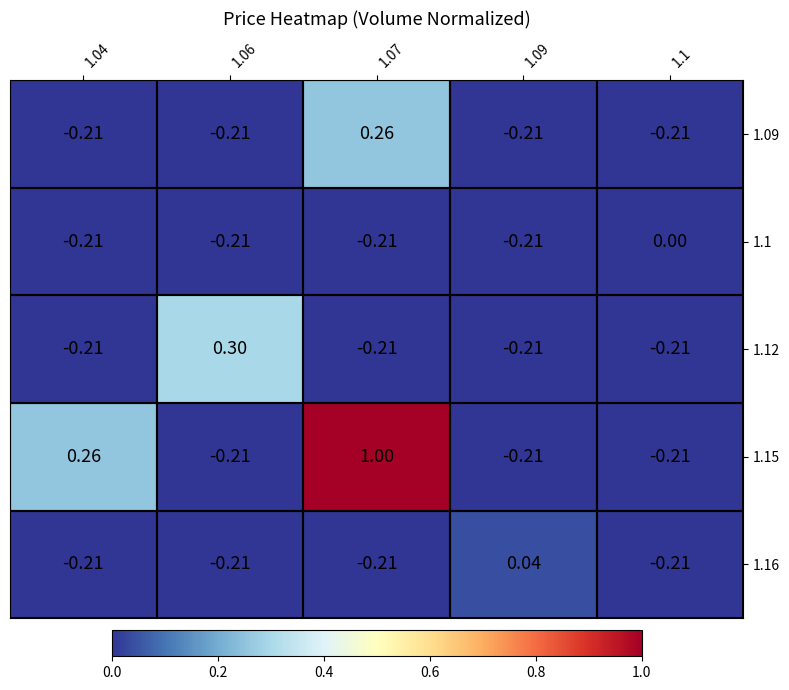

Is the value of 1.16 at 1.09 greater than the value of 1.09 at 1.1?

Yes